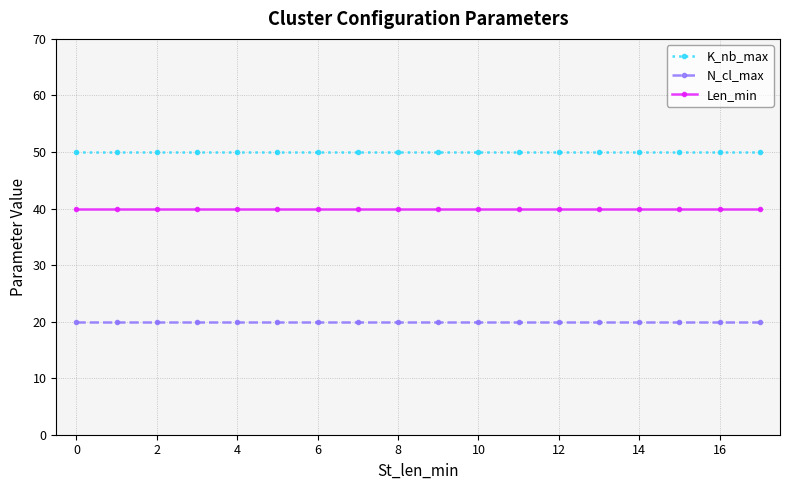

What is the sum of all N_cl_max values?

360